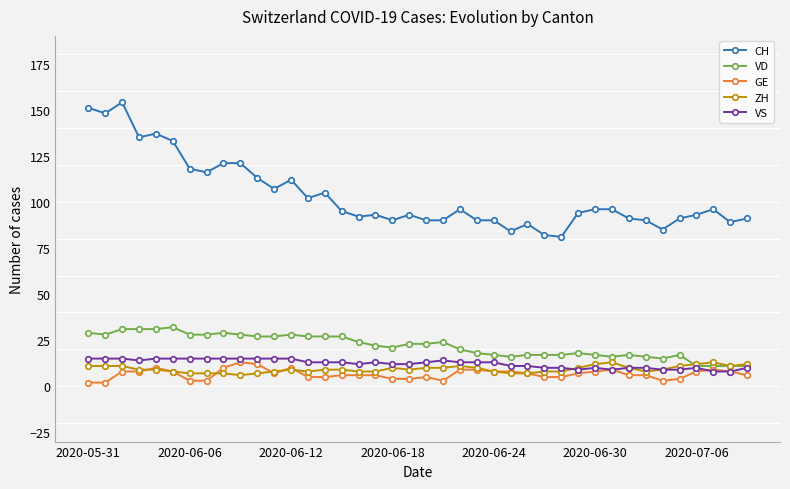

What is the value of the VD point at the 38th from the left?

11